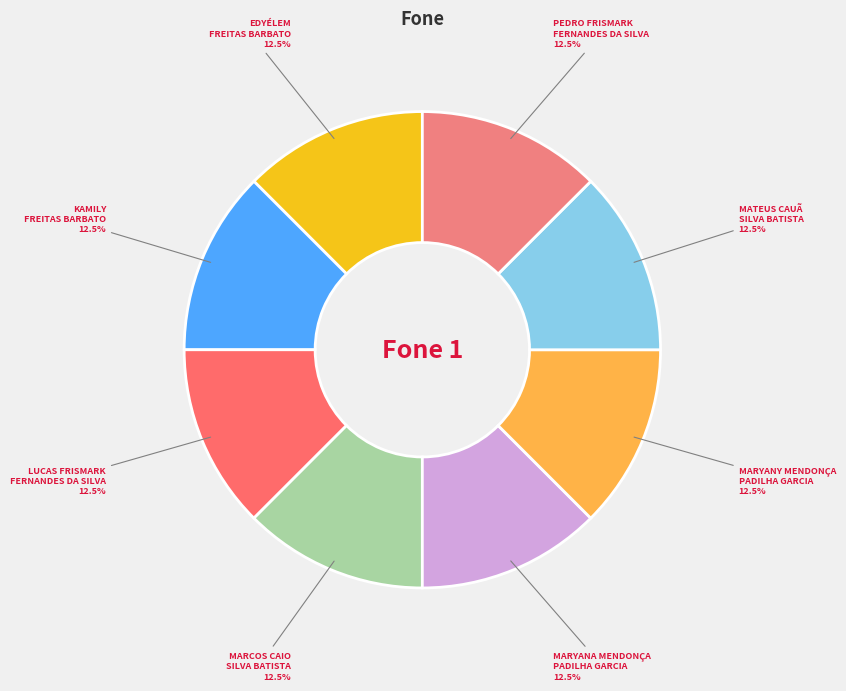

Combined, do MATEUS CAUÃ SILVA BATISTA and MARYANY MENDONÇA PADILHA GARCIA account for over 50%?

No